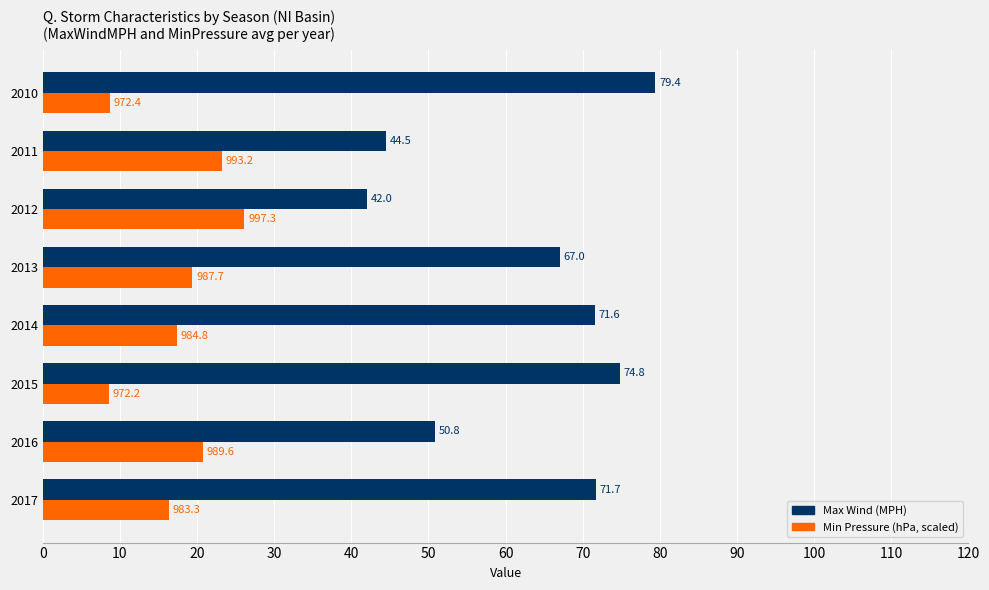

Which label corresponds to the smallest value in the chart?

2015